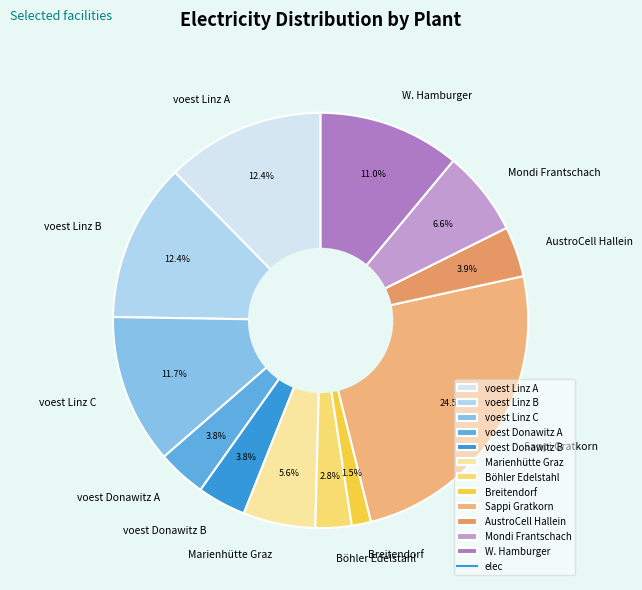

Which has a higher value, Sappi Gratkorn or voest Donawitz A?

Sappi Gratkorn